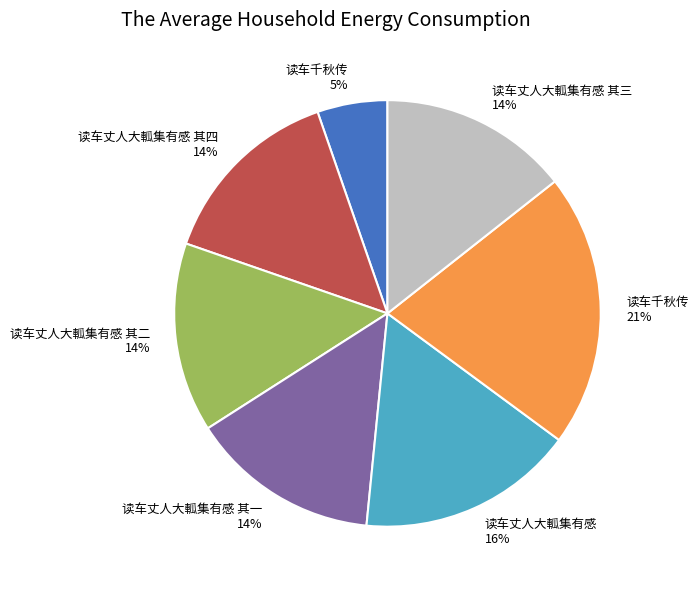

To the nearest percent, what is the average slice percentage?

14%